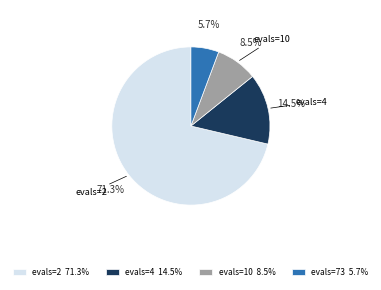

Rank the categories by value from lowest to highest.

evals=73, evals=10, evals=4, evals=2